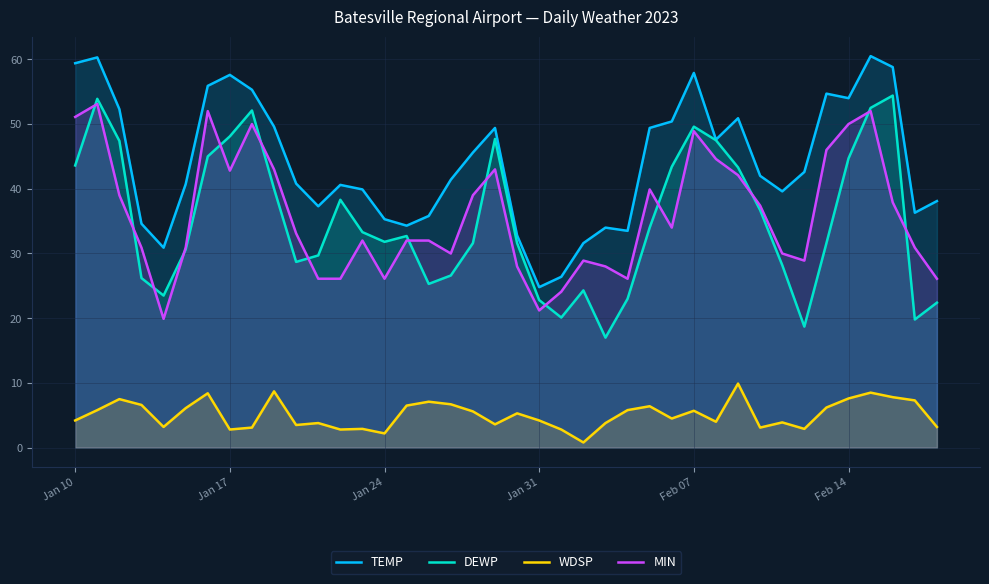

Which series has the largest total across all categories?

TEMP